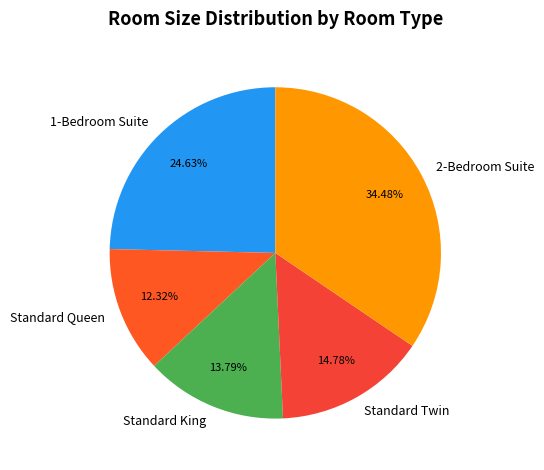

To the nearest percent, what percentage of the pie is Standard Queen?

12%